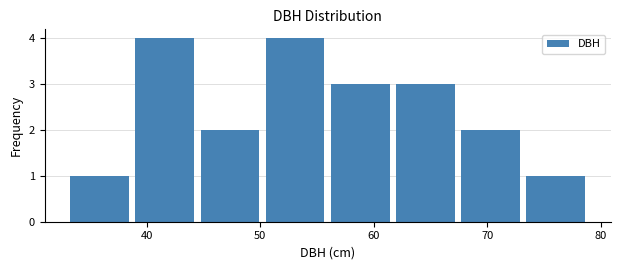

Reading left to right, transcribe this chart: for each bar, give the range it covers on the x-axis and its height. Neither the bar edges nor the heights are printed on the chart, so give them approximately, as read against the axes.

33 to 39: 1
39 to 44: 4
44 to 50: 2
50 to 56: 4
56 to 62: 3
62 to 67: 3
67 to 73: 2
73 to 79: 1